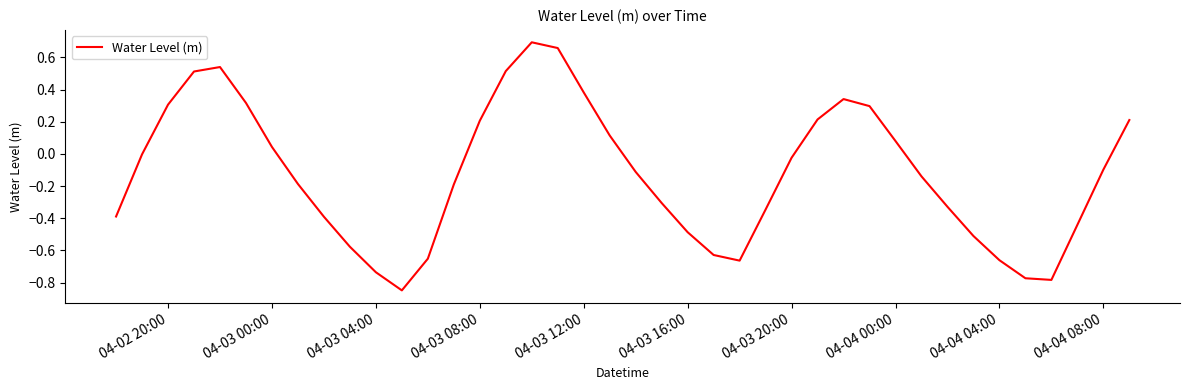

What is the minimum value shown in the chart?

-0.8